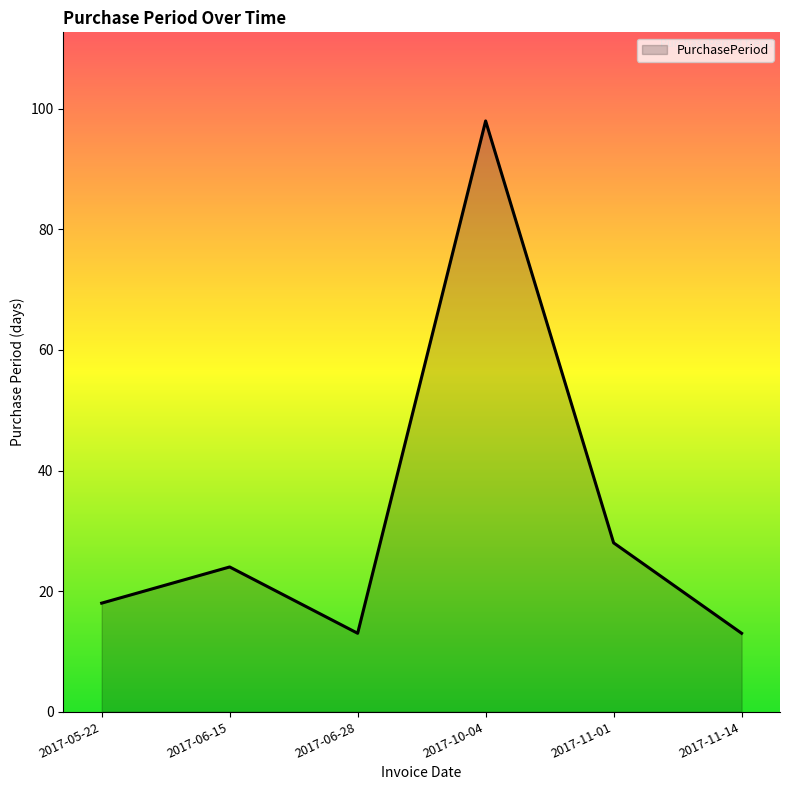

Reading left to right, extract all data points from this chart.

18	24	13	98	28	13